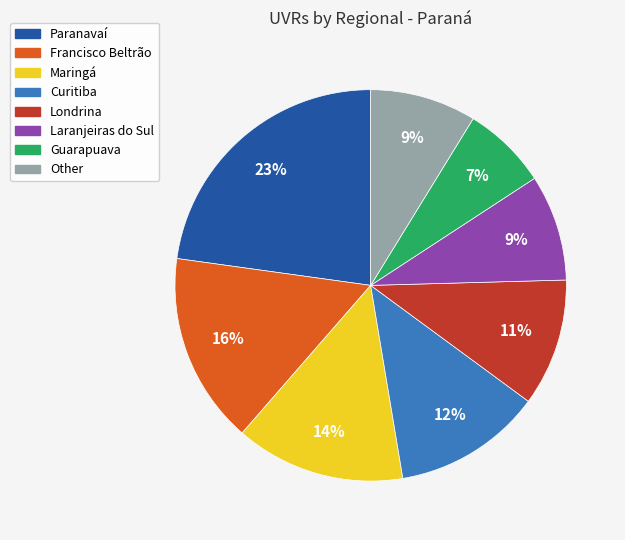

Is it true that Francisco Beltrão is 16% of the pie?

True